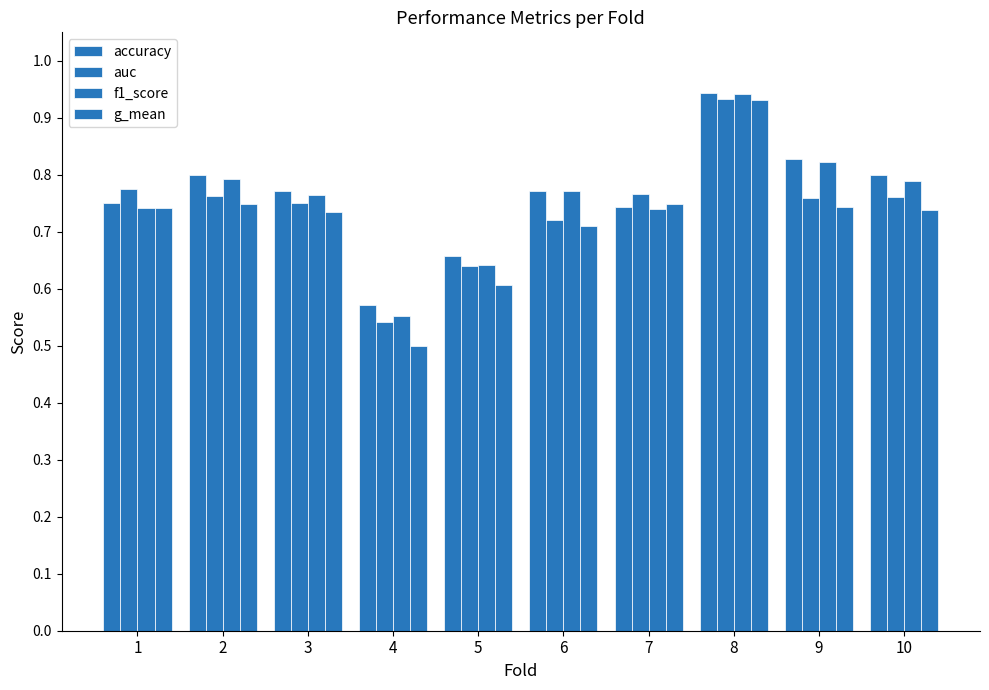

Which category has the lowest value in the auc series?

4